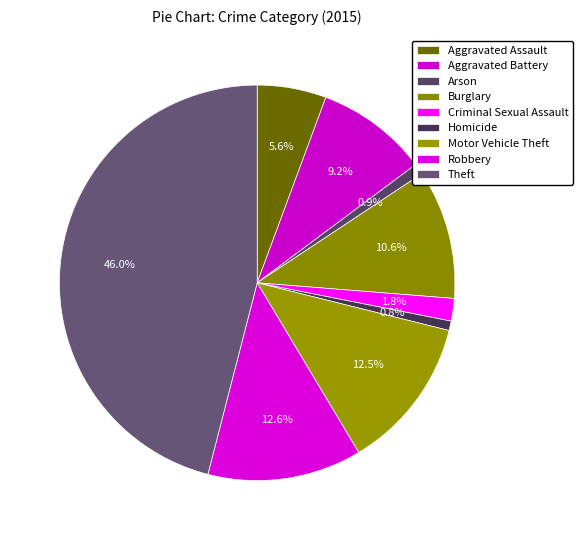

What portion of the pie excludes Theft?

54.0%